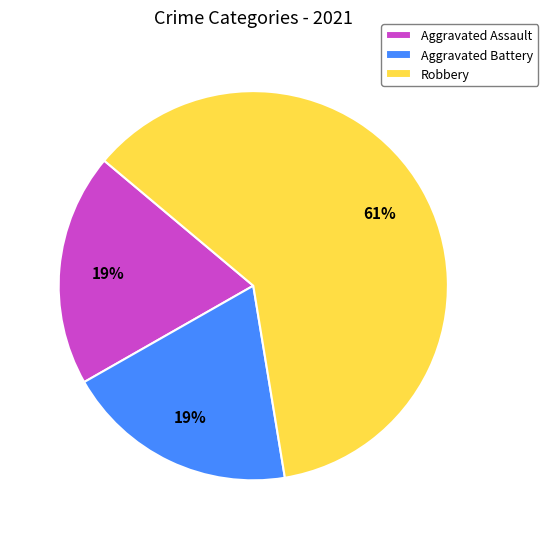

To the nearest percent, what is the difference between the largest and smallest slice percentages?

42%